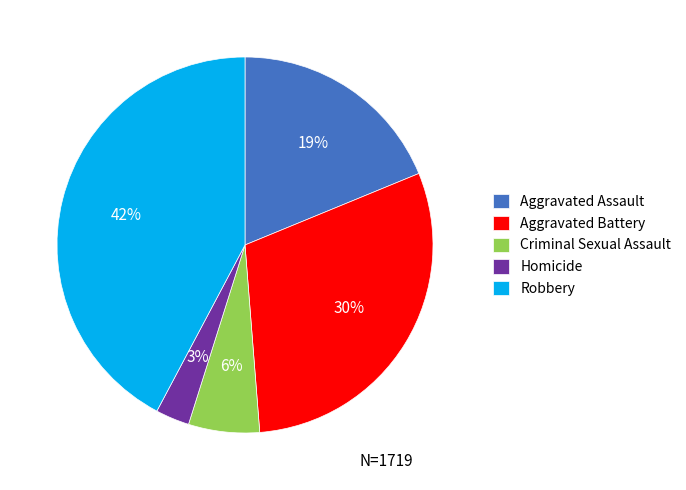

True or false: Homicide accounts for 3% of the total.

True